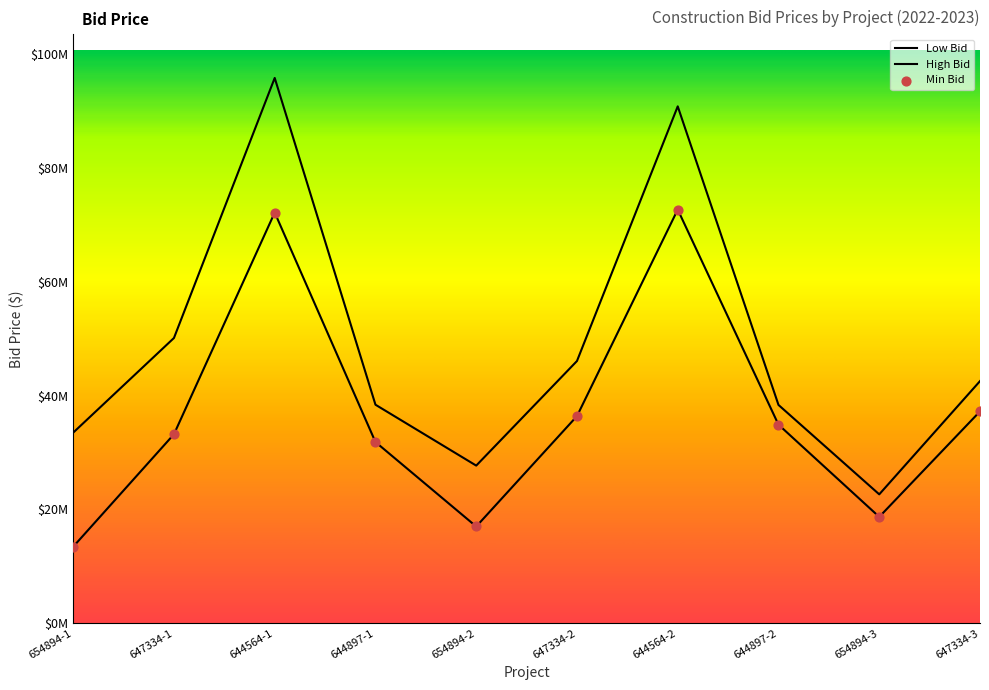

Which series has the largest Y range (max minus min)?

High Bid